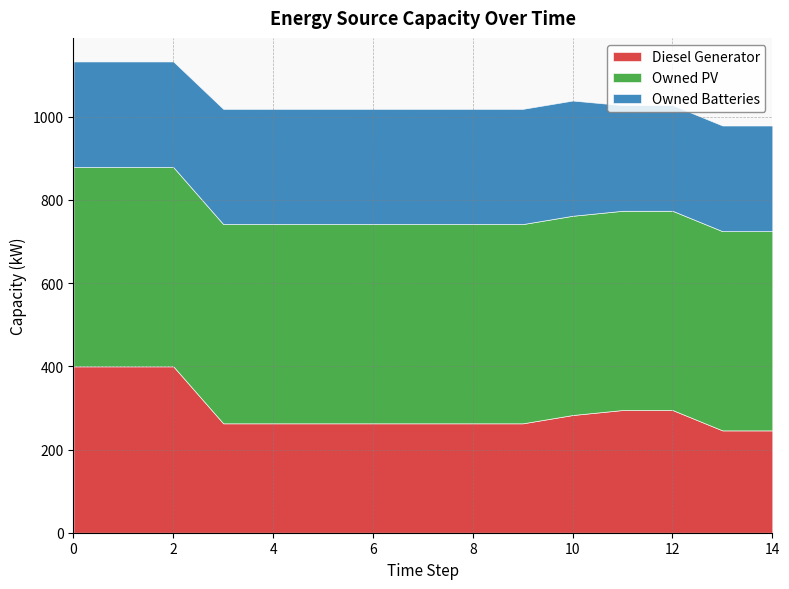

Reading left to right, extract all data points from this chart.

Diesel Generator: 400	400	400	263	263	263	263	263	263	263	283	295	295	246	246
Owned PV: 479	479	479	479	479	479	479	479	479	479	479	479	479	479	479
Owned Batteries: 254	254	254	277	277	277	277	277	277	277	277	254	254	254	254